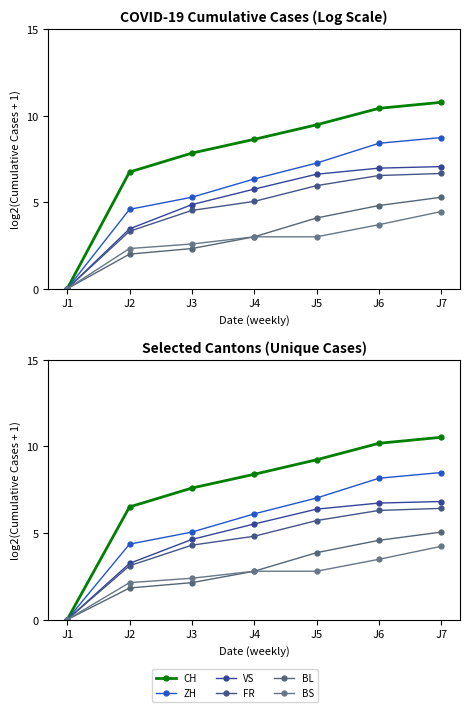

How many categories are shown in the chart?

7